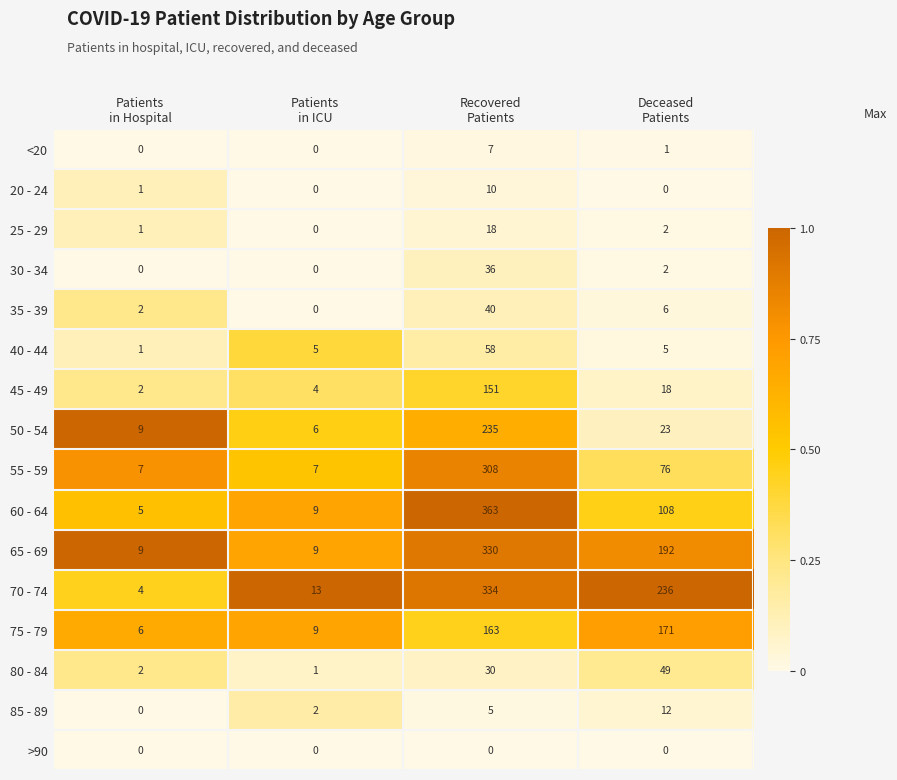

How many 20 - 24 values are between 0 and 10?

4